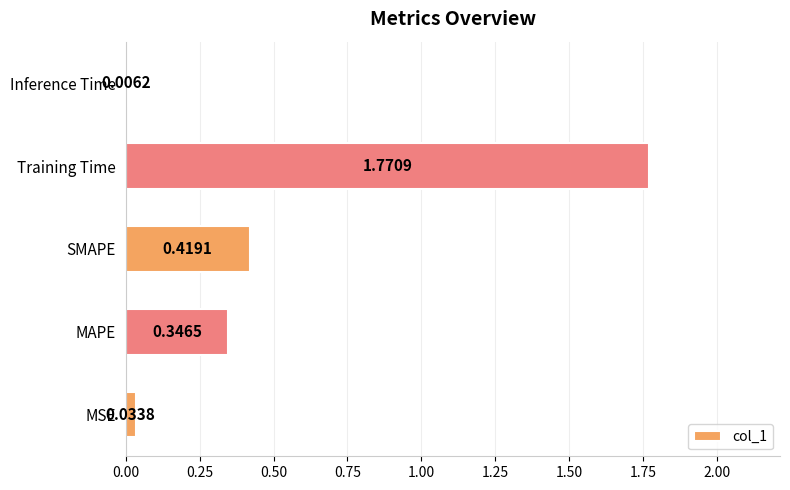

Which label corresponds to the largest value in the chart?

Training Time